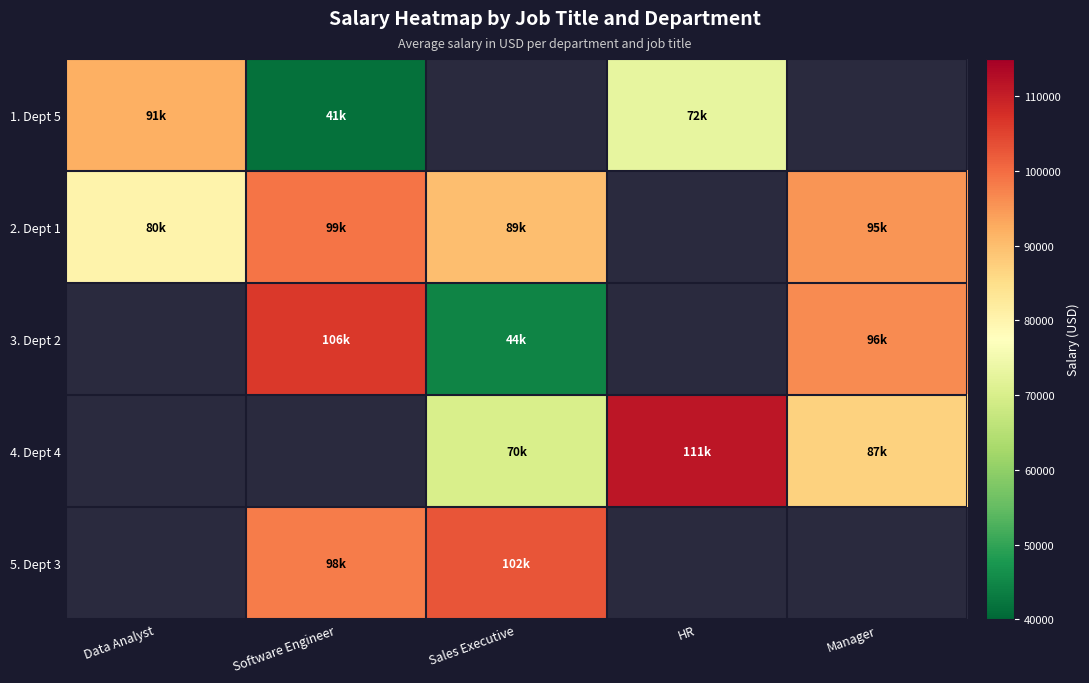

Rank the series by their maximum value, from lowest to highest.

1. Dept 5, 2. Dept 1, 5. Dept 3, 3. Dept 2, 4. Dept 4